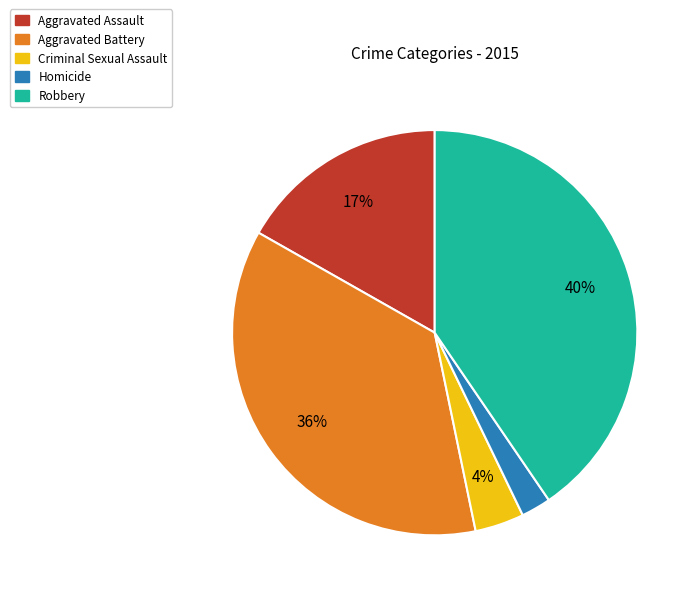

Combined, do Homicide and Criminal Sexual Assault account for over 50%?

No